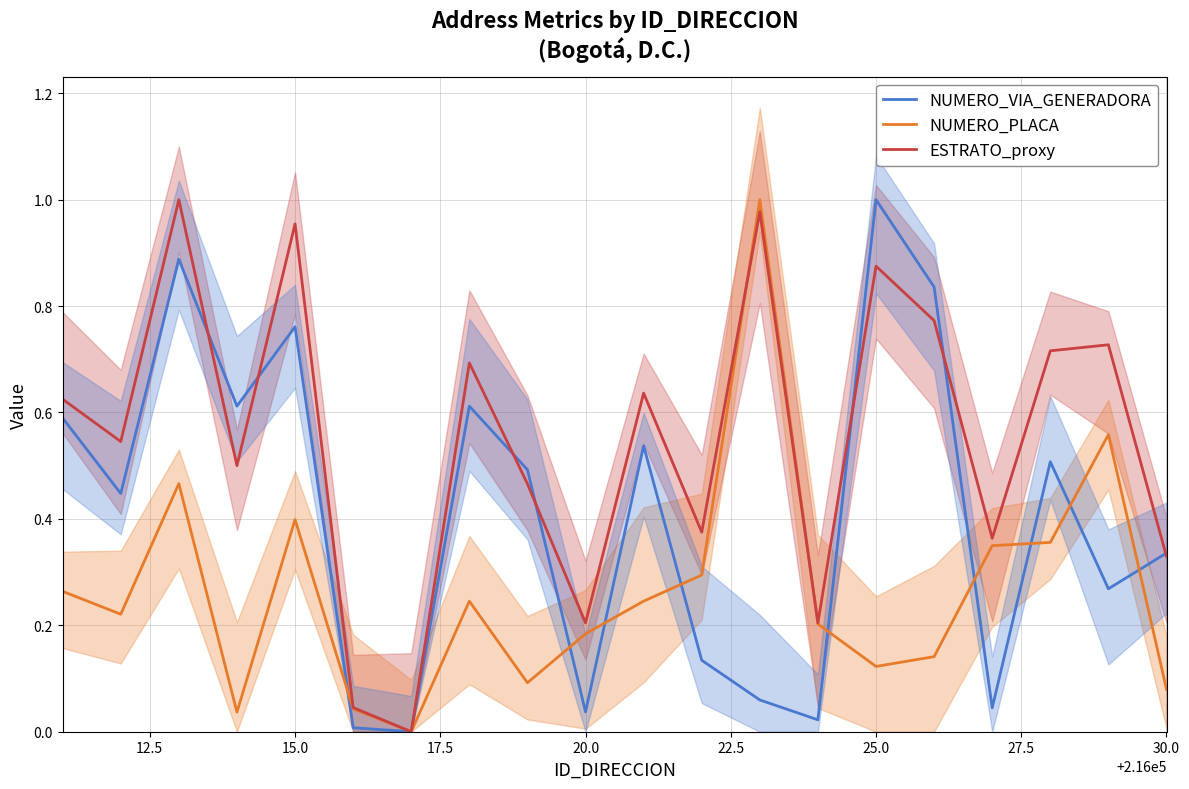

The ESTRATO_proxy series shows 0.2 at 20.0. True or false?

True